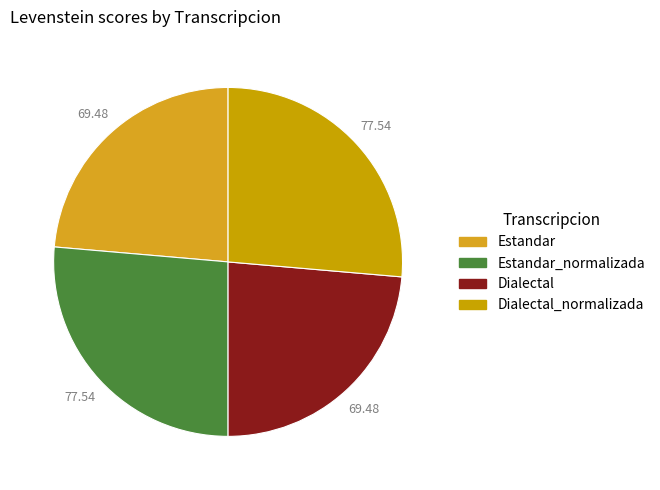

Does Dialectal account for over 50% of the chart?

No